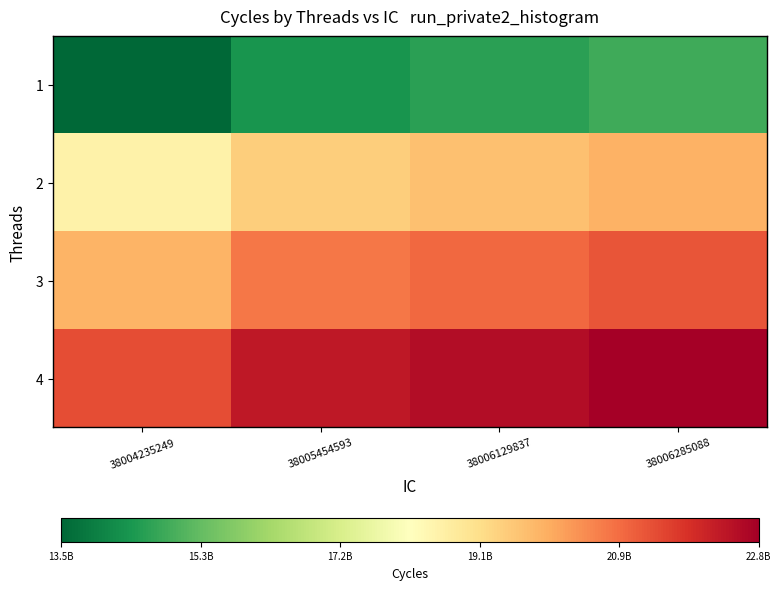

Count the number of data series in this chart.

4